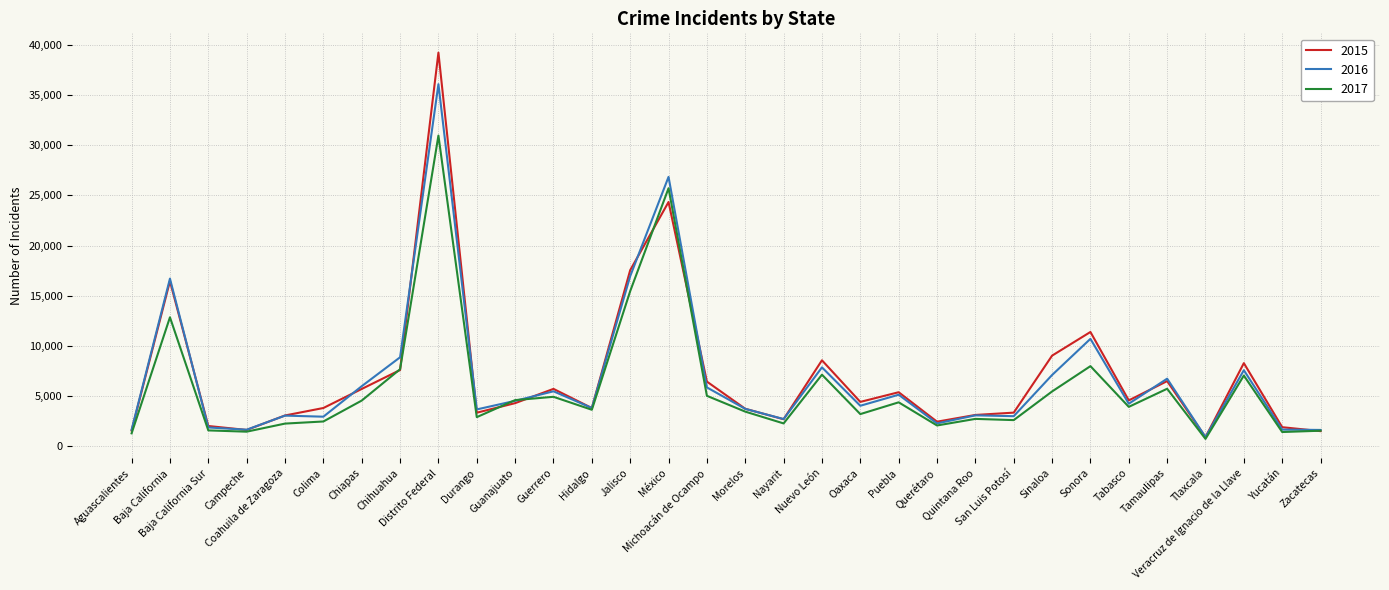

Rank the series by their average value, from highest to lowest.

2015, 2016, 2017